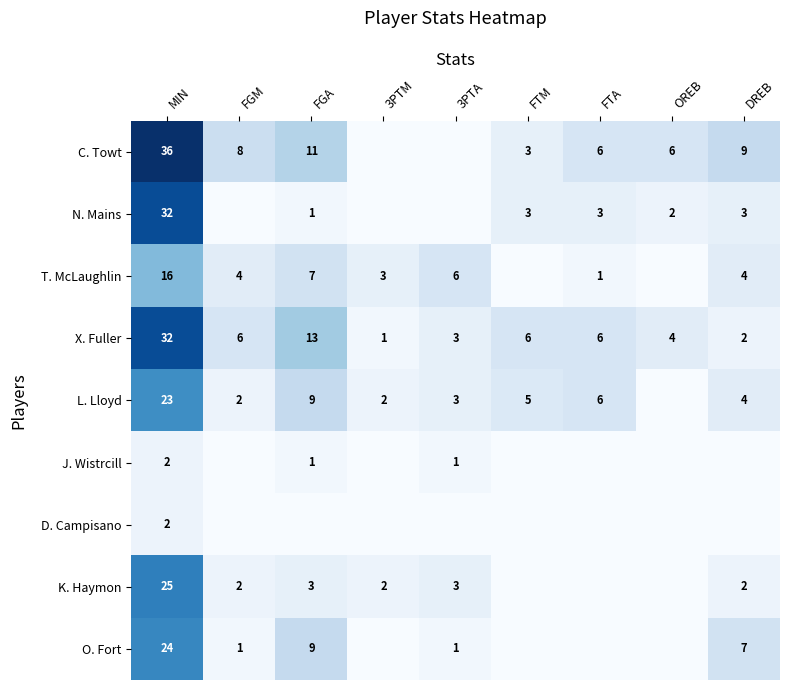

What is the difference between the highest and lowest values at MIN?

34